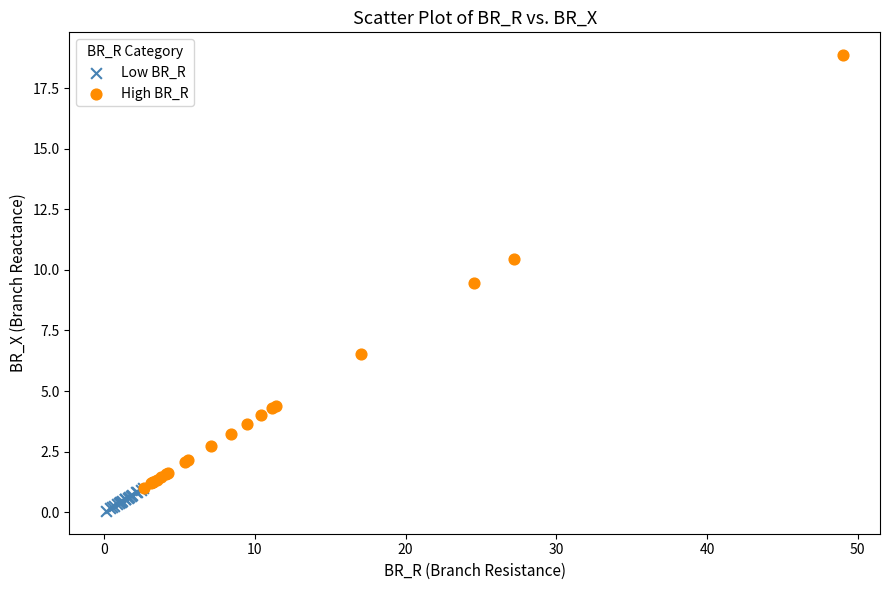

Which series has the largest Y range (max minus min)?

High BR_R